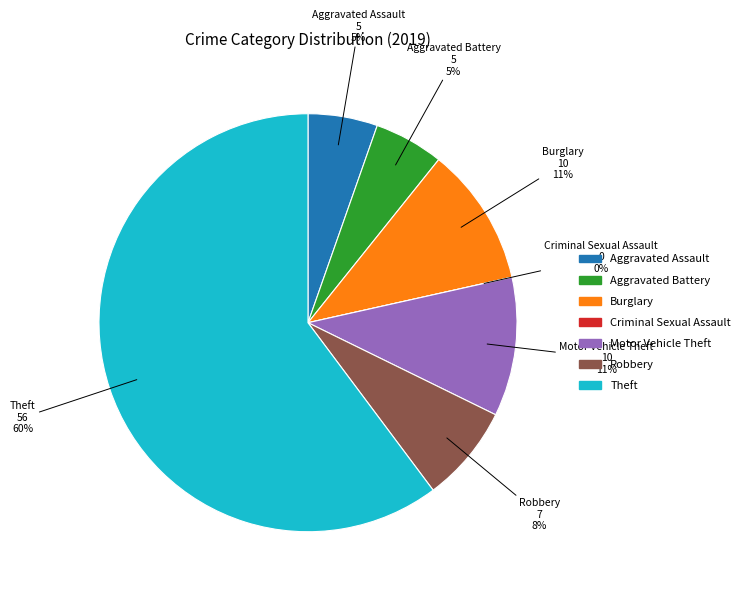

Rank the categories by value from lowest to highest.

Criminal Sexual Assault, Aggravated Assault, Aggravated Battery, Robbery, Burglary, Motor Vehicle Theft, Theft